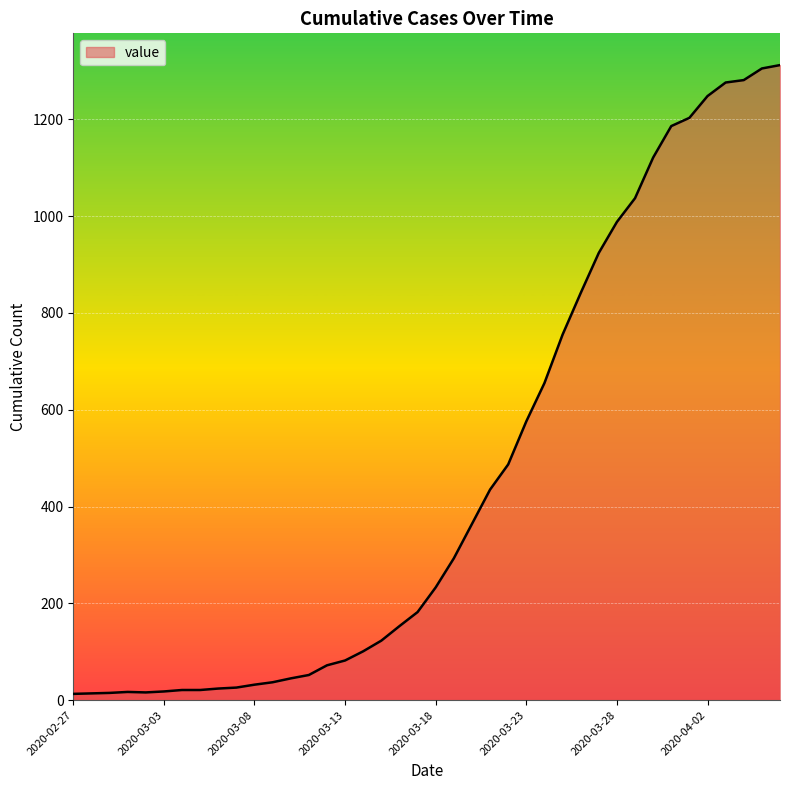

What is the maximum value shown in the chart?

1312